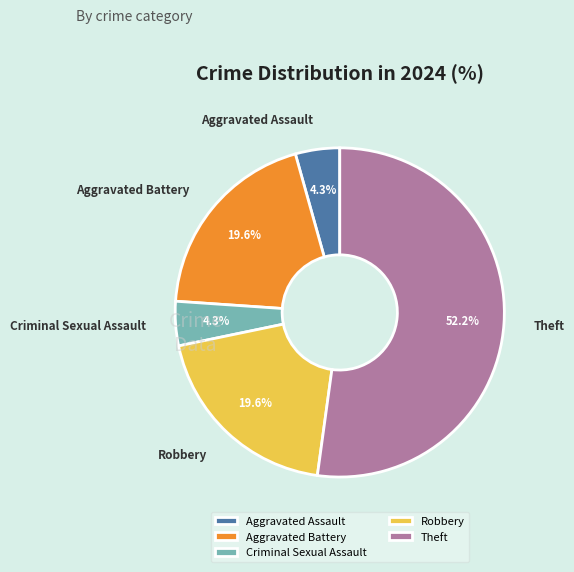

Which category has the biggest portion of the pie?

Theft